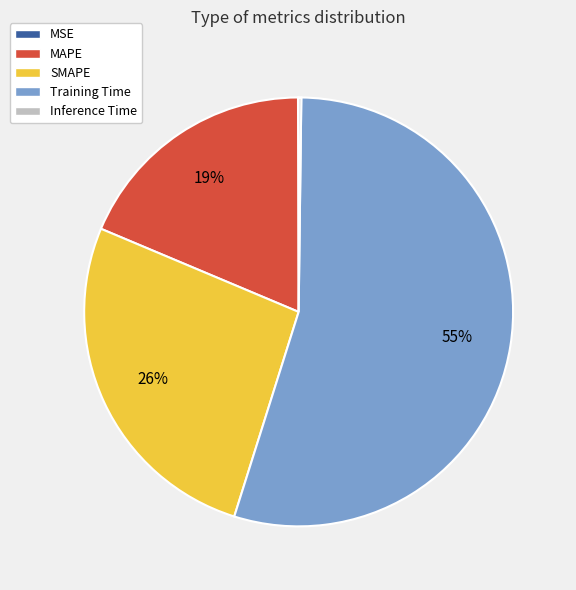

Which category accounts for the majority?

Training Time